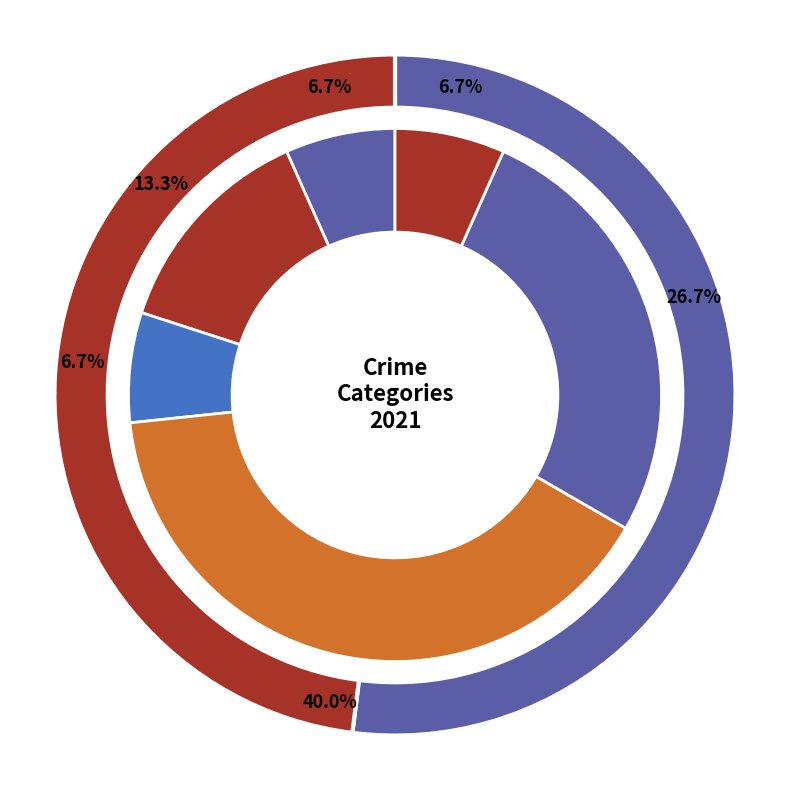

What is the largest slice in the pie chart?

Robbery